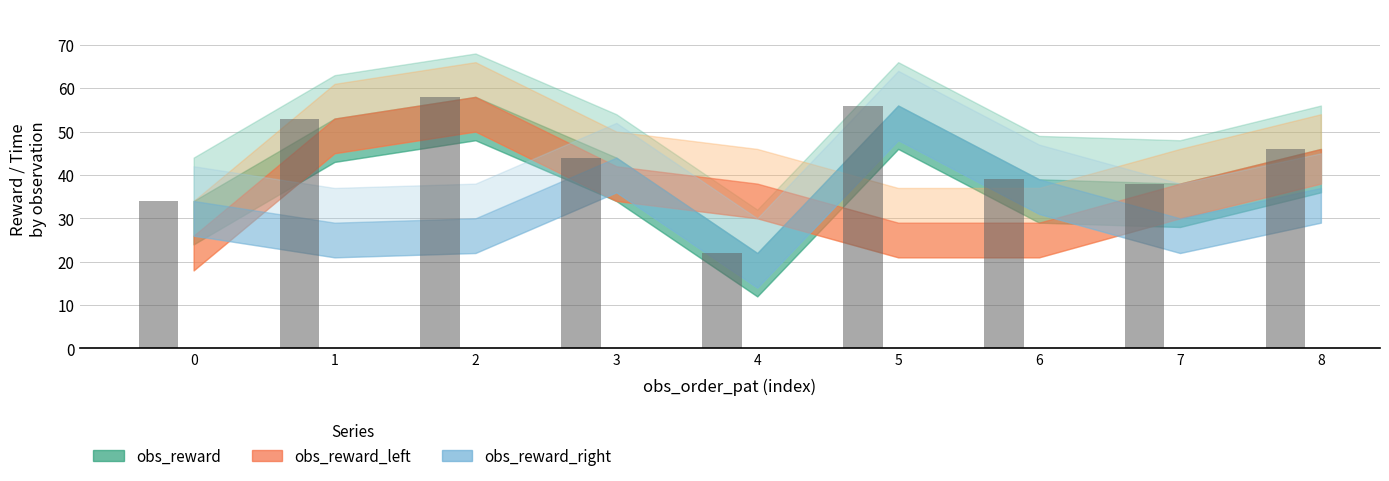

Which category has the lowest value across all series?

4